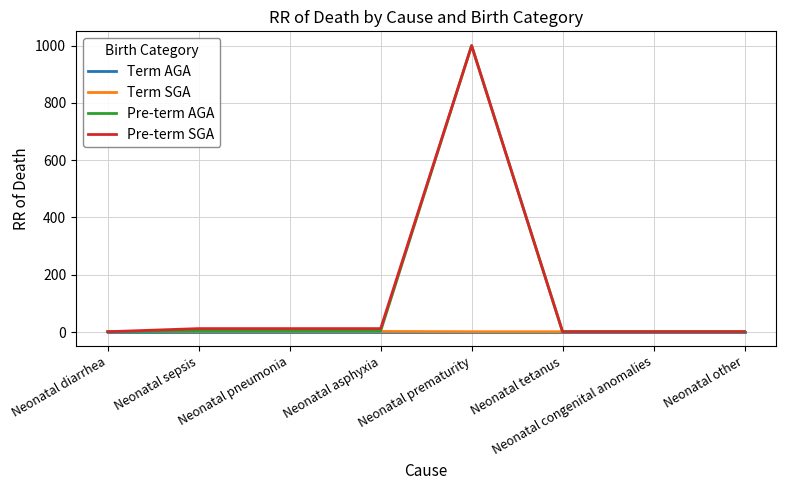

True or false: Pre-term AGA has a value of 453.5 at Neonatal prematurity.

False